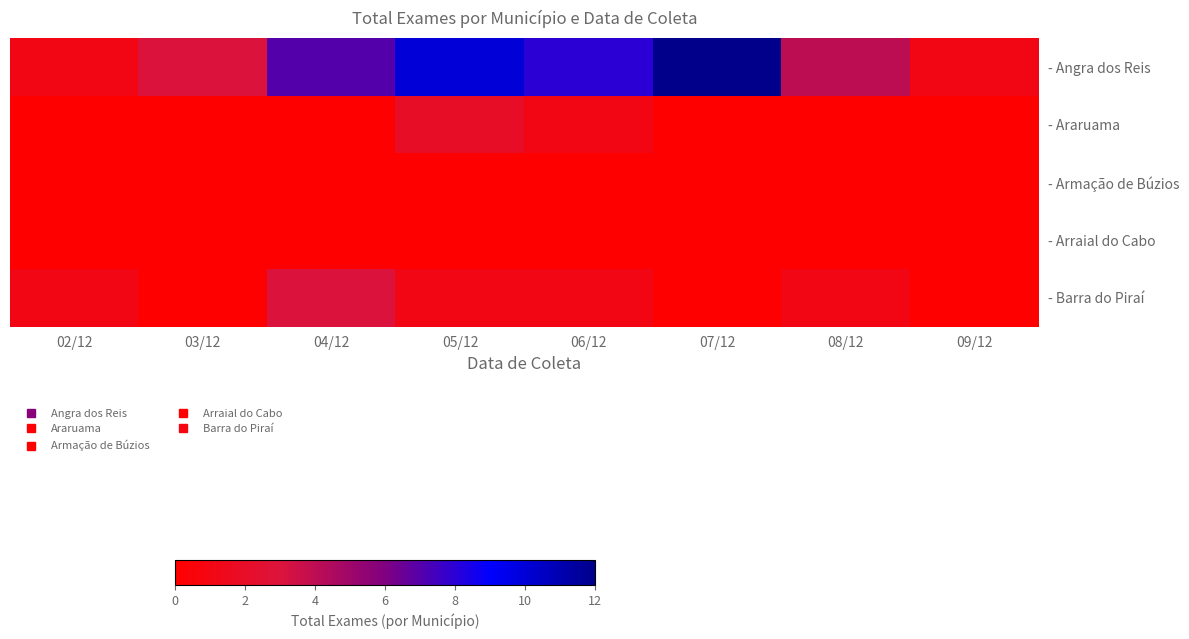

Reading left to right, transcribe all the data shown in this chart.

- Angra dos Reis: 02/12=1	03/12=3	04/12=7	05/12=10	06/12=8	07/12=12	08/12=4	09/12=1
- Araruama: 02/12=0	03/12=0	04/12=0	05/12=2	06/12=1	07/12=0	08/12=0	09/12=0
- Armação de Búzios: 02/12=0	03/12=0	04/12=0	05/12=0	06/12=0	07/12=0	08/12=0	09/12=0
- Arraial do Cabo: 02/12=0	03/12=0	04/12=0	05/12=0	06/12=0	07/12=0	08/12=0	09/12=0
- Barra do Piraí: 02/12=1	03/12=0	04/12=3	05/12=1	06/12=1	07/12=0	08/12=1	09/12=0